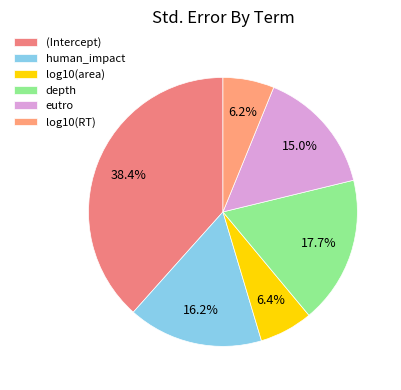

Which category has the smallest portion of the pie?

log10(RT)